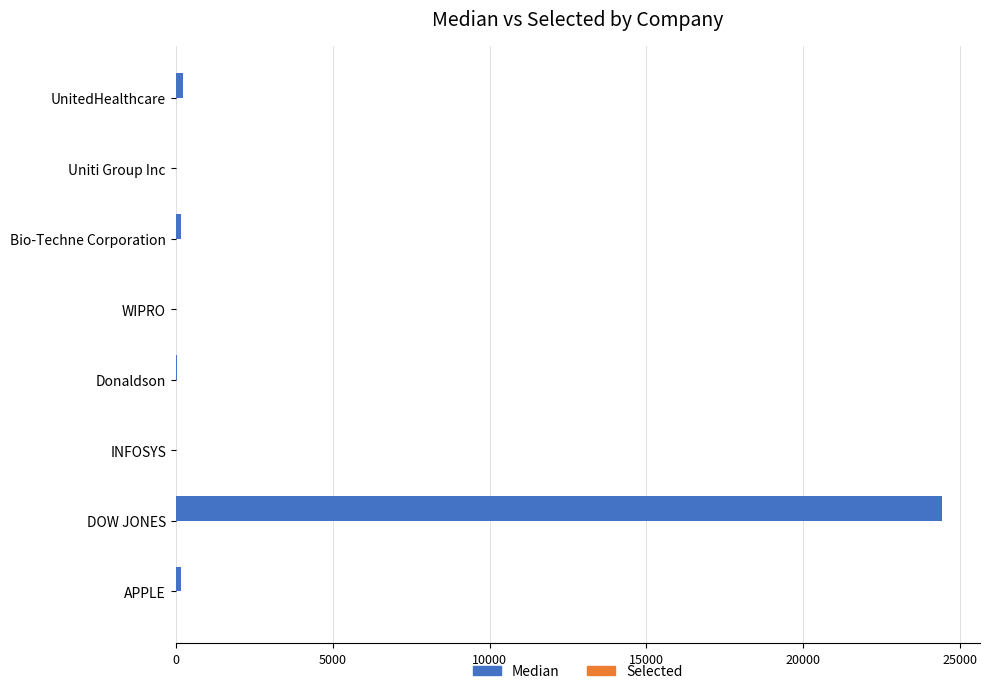

Which series changed the most between DOW JONES and Bio-Techne Corporation?

Median